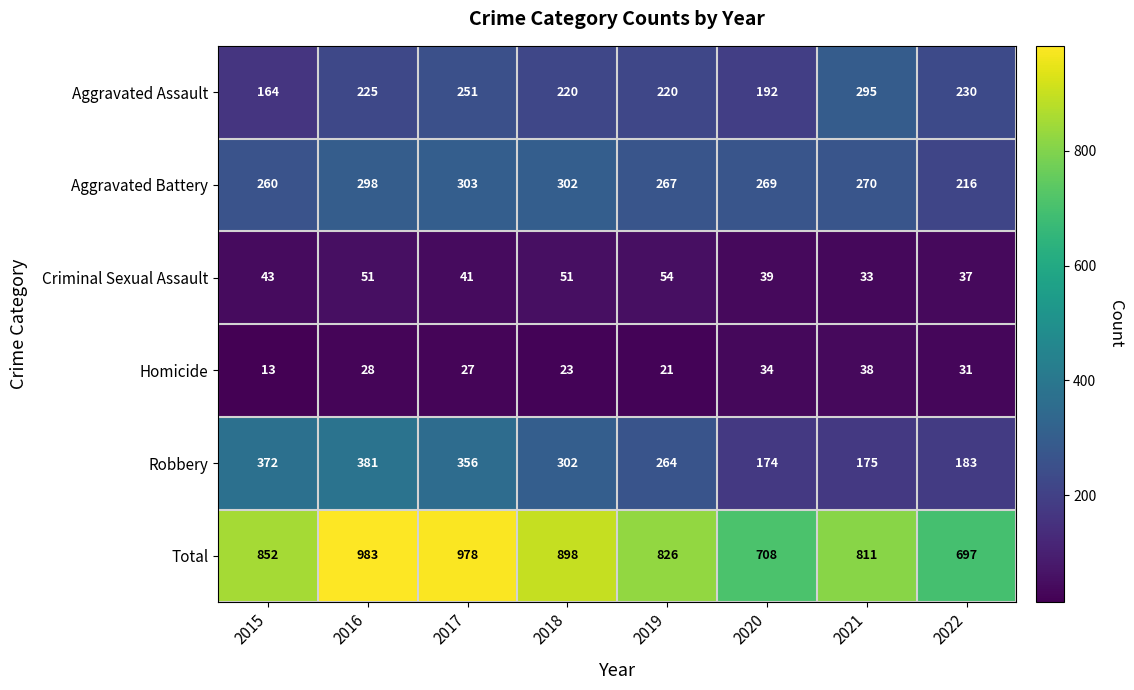

How many values in the Aggravated Battery series are below 270?

4